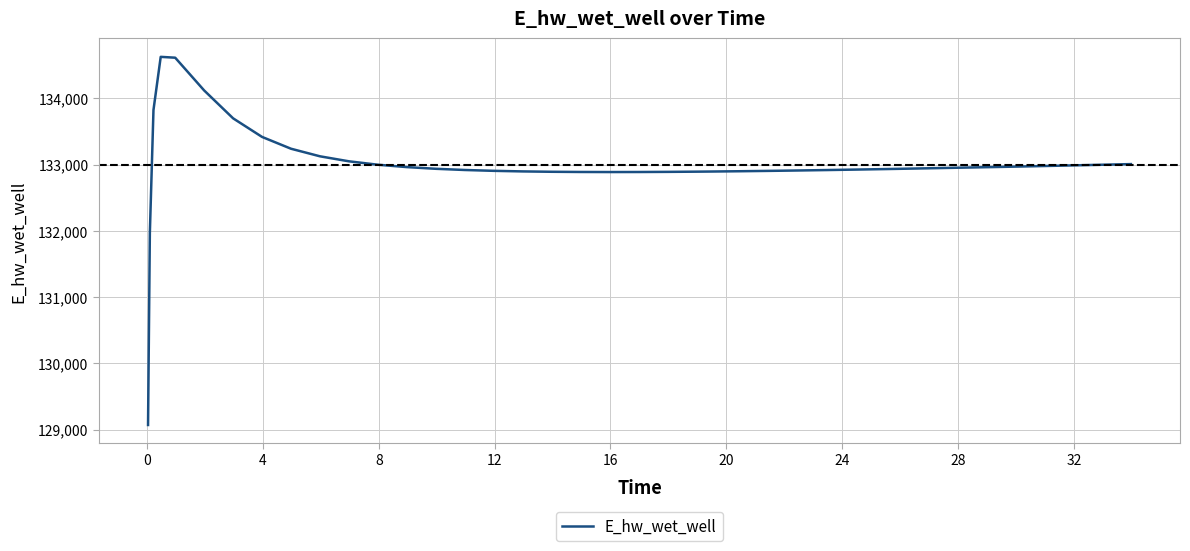

What is the difference between the maximum and minimum values?

5557.7